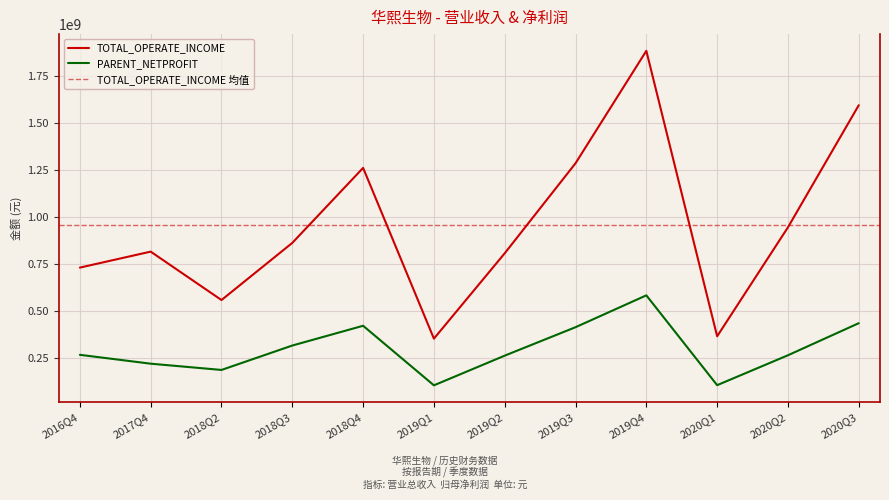

Reading right to left, transcribe all the data shown in this chart.

TOTAL_OPERATE_INCOME: 1596437350.0	947276952.8	367894174.3	1885570721.7	1287853963.7	809304706.6	355469206.6	1263145729.0	864494130.4	560719441.8	818049234.3	733122619.9
PARENT_NETPROFIT: 437565649.0	267058472.0	108045938.6	585608417.9	416248611.3	265058978.5	107218043.4	423859977.8	318787844.5	189027613.6	222268850.5	269429042.4